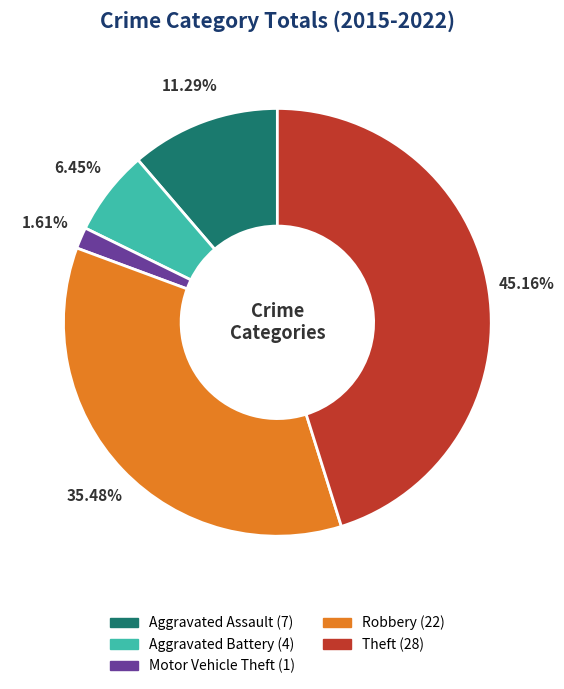

To the nearest percent, what portion does Aggravated Assault represent?

11%